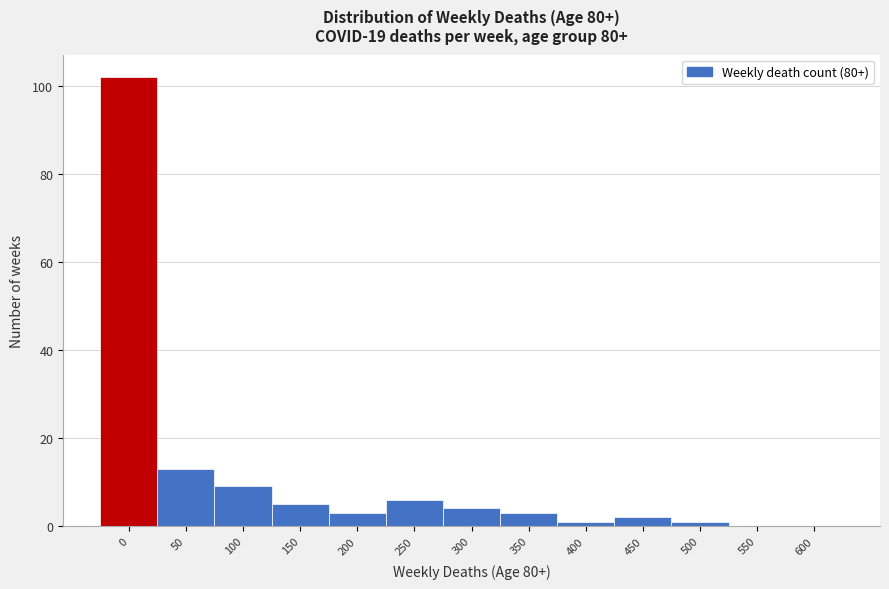

Reading right to left, what are all the values shown in this chart?

600=0	550=0	500=1	450=2	400=1	350=3	300=4	250=6	200=3	150=5	100=9	50=13	0=102